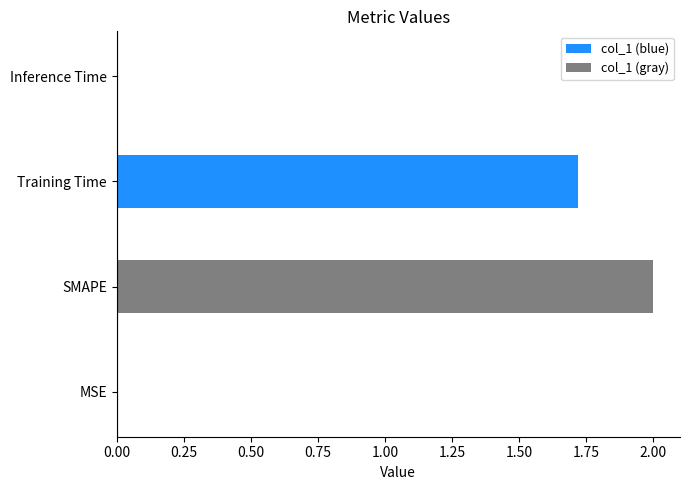

Does the chart contain any negative values?

No